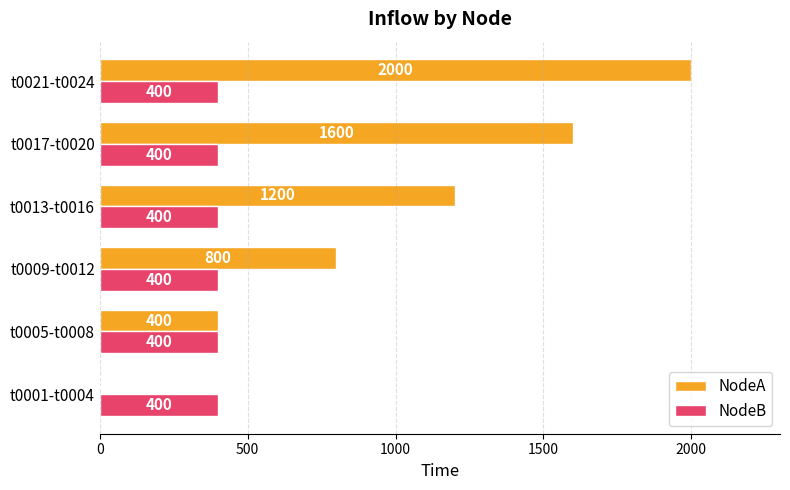

Is it true that NodeB equals 400 at t0017-t0020?

True